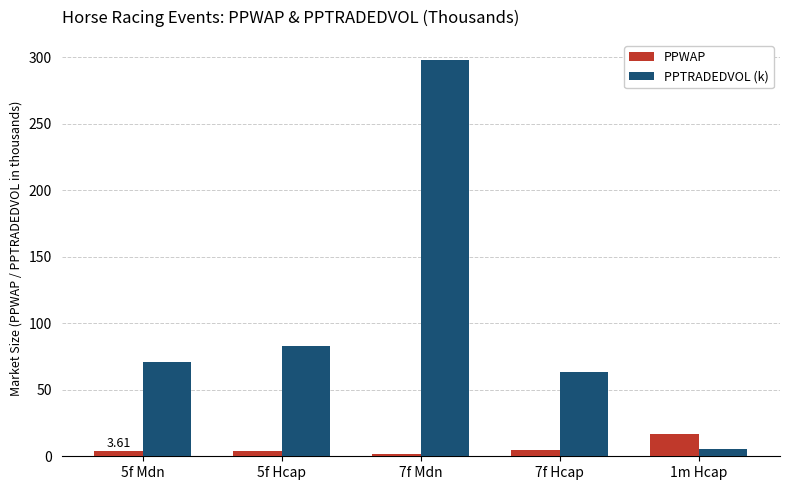

What is the difference between the maximum and minimum values in the PPWAP series?

15.3